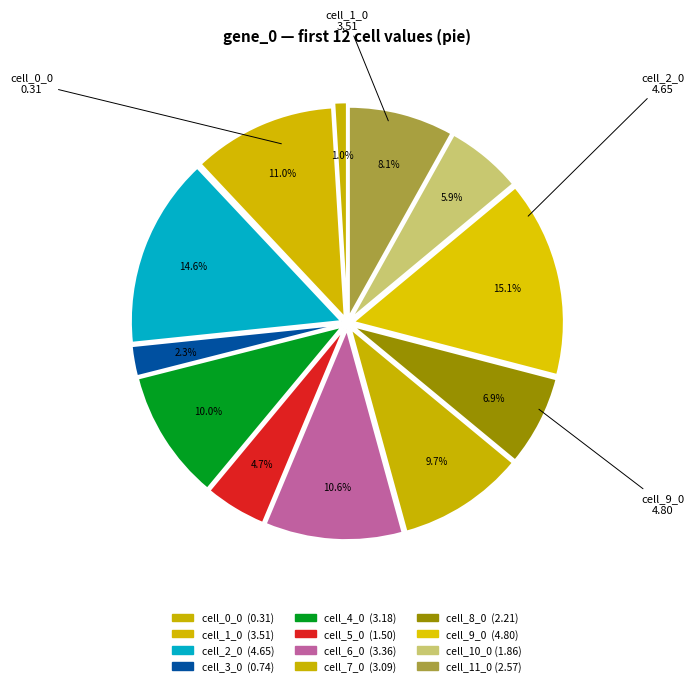

To the nearest percent, what is the average slice percentage?

8%